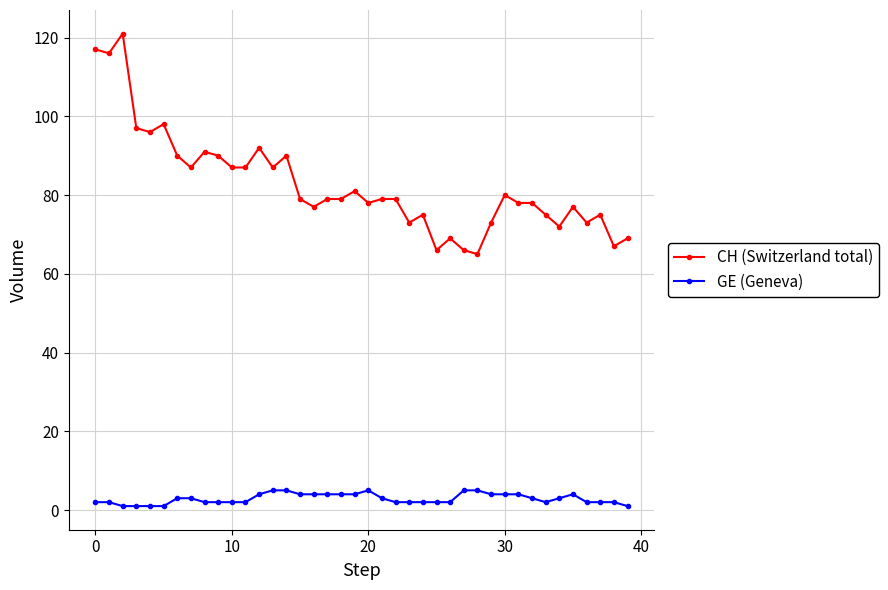

What is the average value of the CH (Switzerland total) series?

83